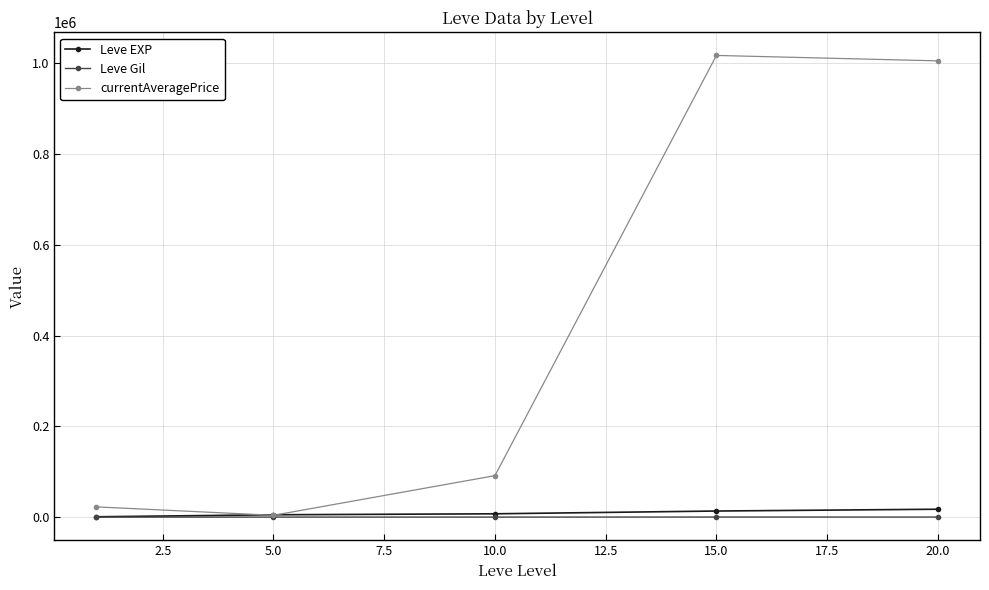

Which series has the largest total across all categories?

currentAveragePrice